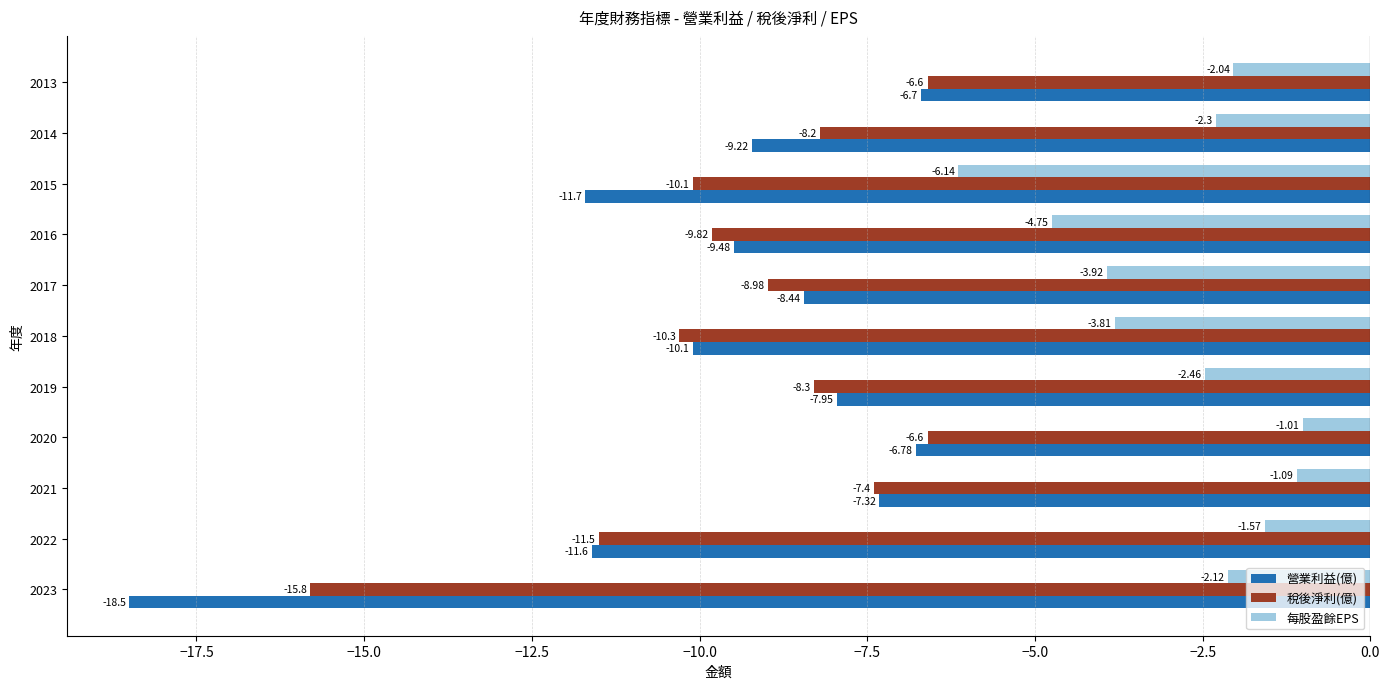

List the series in order of their peak value, lowest first.

營業利益(億), 稅後淨利(億), 每股盈餘EPS